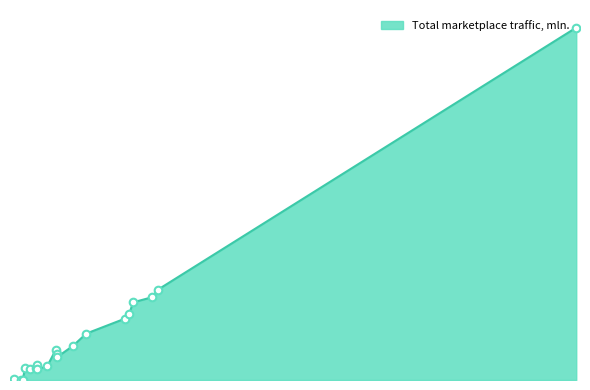

Is this an area chart (filled region under the line)?

Yes